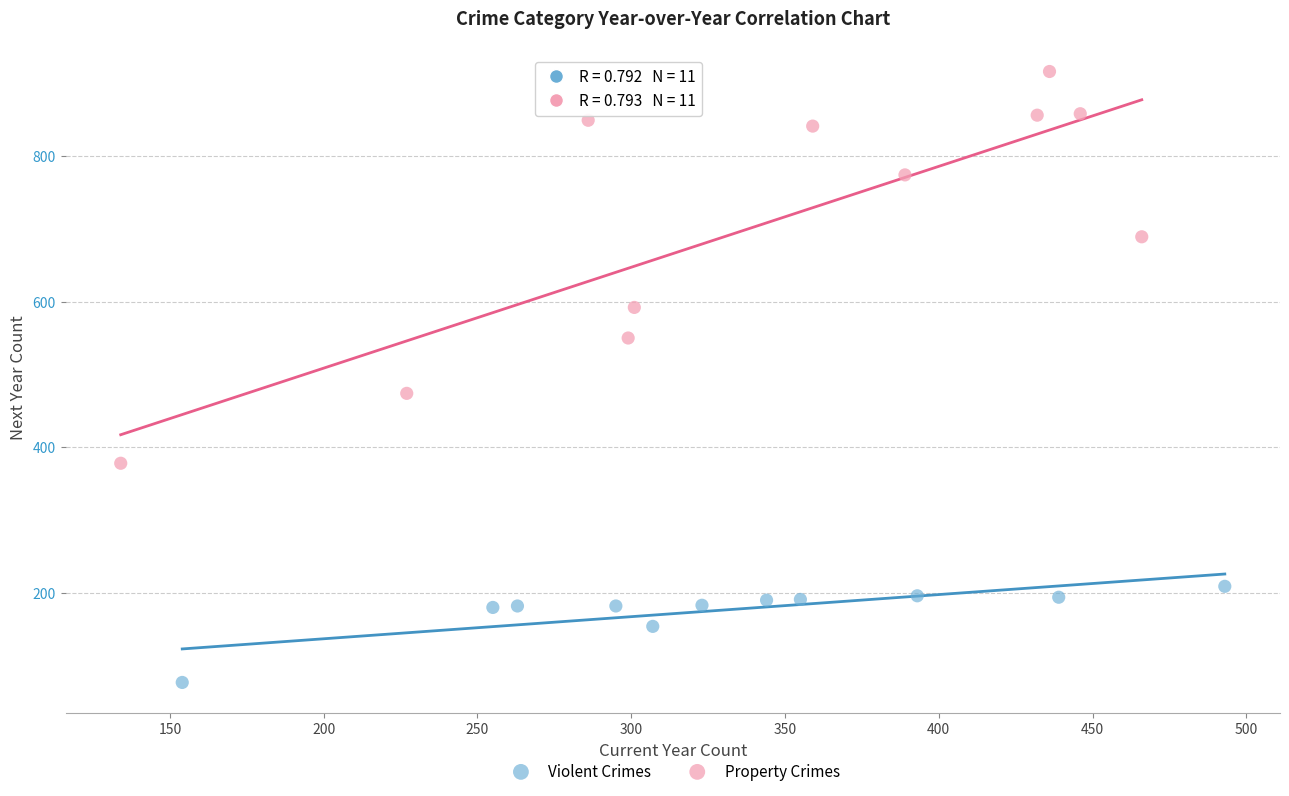

Which series reaches the maximum Y coordinate?

Property Crimes